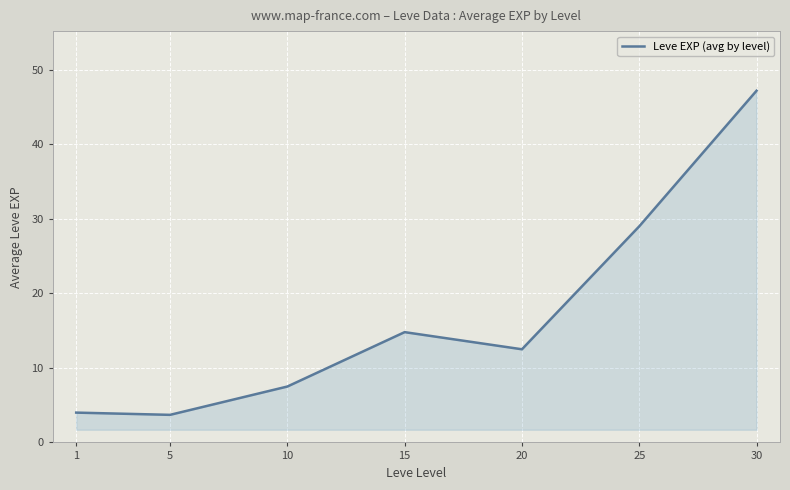

Reading right to left, list all the values displayed in this chart.

30=47.2	25=29.0	20=12.5	15=14.8	10=7.5	5=3.7	1=4.0